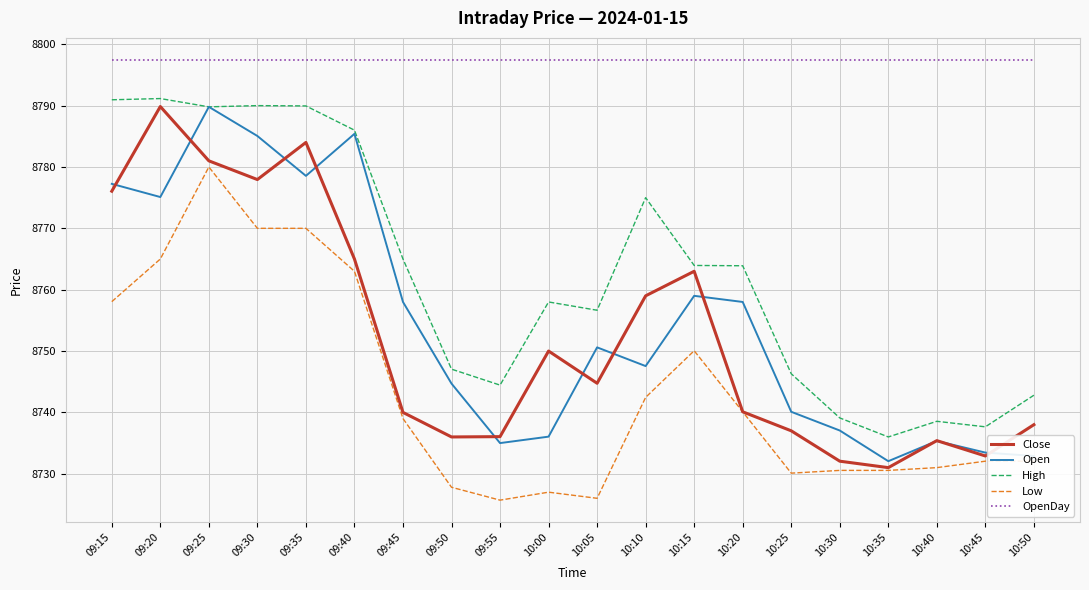

Between 09:30 and 09:55, which series saw the biggest shift?

Open